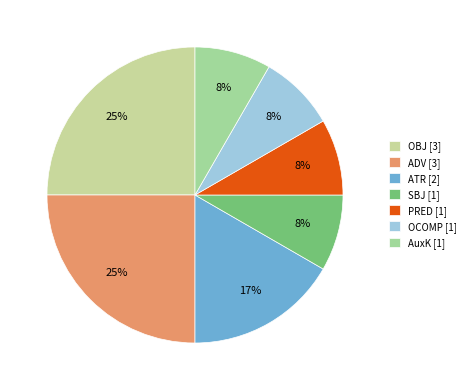

Which category has the biggest portion of the pie?

OBJ